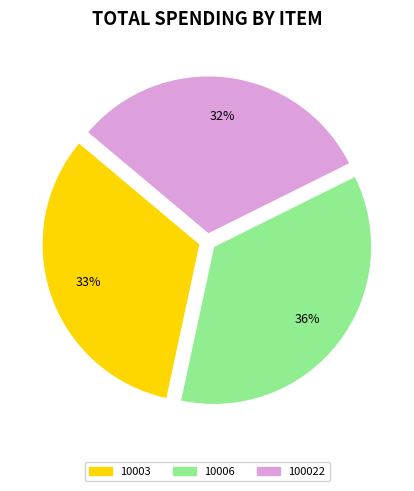

Is there any slice that represents more than half of the pie?

No